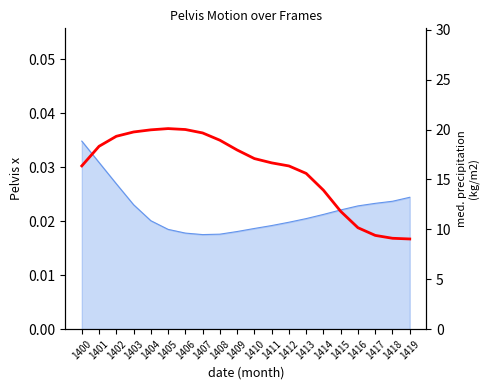

Reading right to left, what are all the values shown in this chart?

9.0	9.1	9.4	10.2	11.8	13.9	15.6	16.4	16.7	17.1	17.9	18.9	19.7	20.0	20.1	20.0	19.8	19.3	18.3	16.4